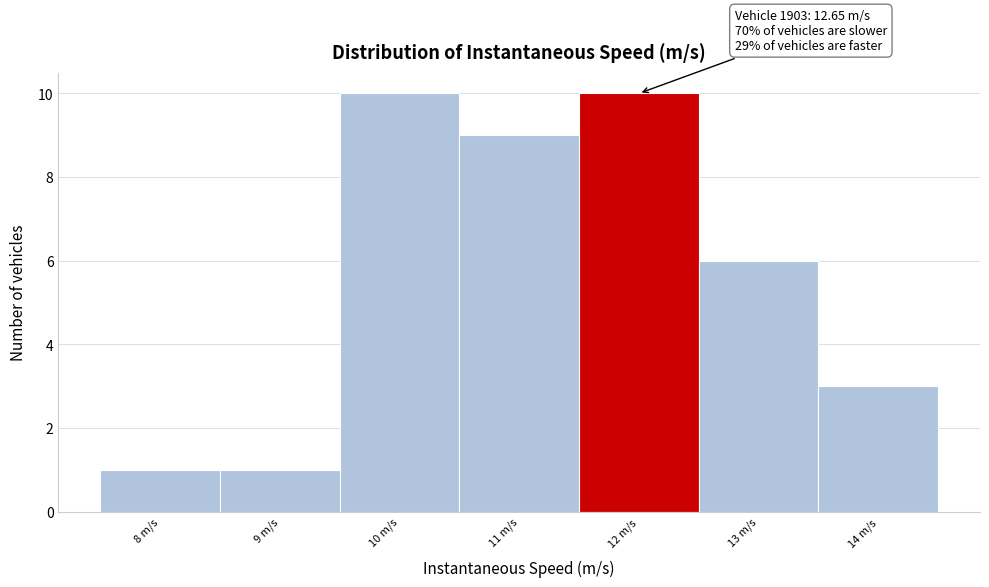

Reading right to left, what are all the values shown in this chart?

14 m/s=3	13 m/s=6	12 m/s=10	11 m/s=9	10 m/s=10	9 m/s=1	8 m/s=1